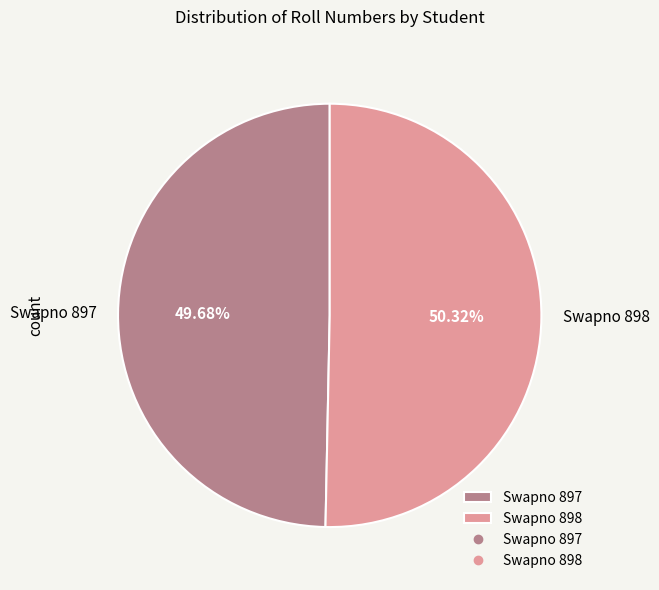

Is there a majority slice in this chart?

Yes